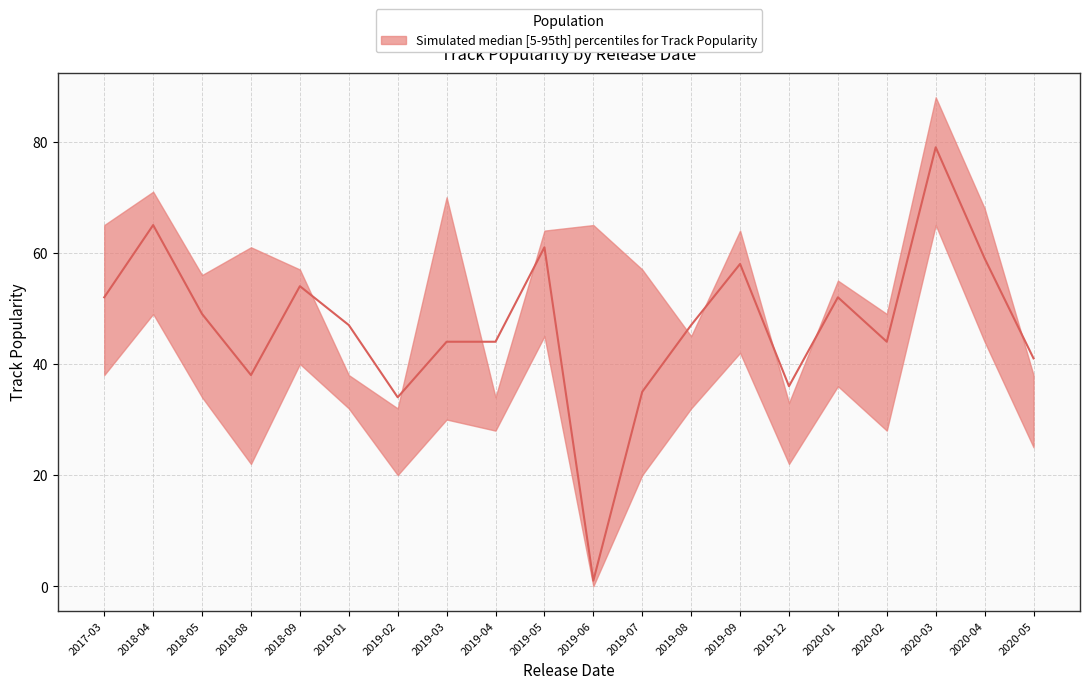

Reading left to right, what are all the values shown in this chart?

upper: 65	71	56	61	57	38	32	70	34	64	65	57	45	64	33	55	49	88	68	38
median: 52	65	49	38	54	47	34	44	44	61	1	35	47	58	36	52	44	79	59	41
lower: 38	49	34	22	40	32	20	30	28	45	0	20	32	42	22	36	28	65	44	25